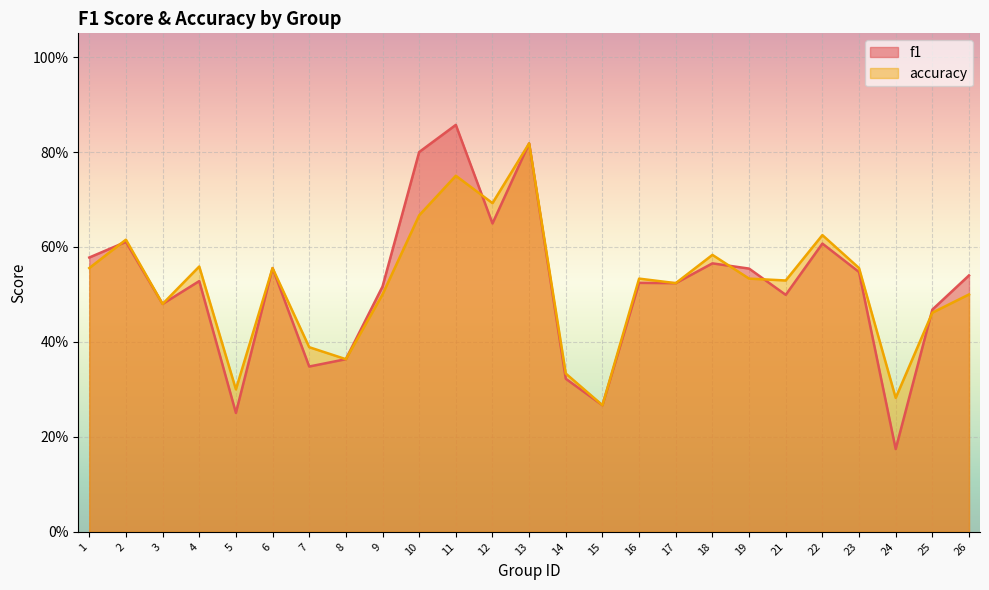

True or false: accuracy has a value of 0.7 at 12.

True